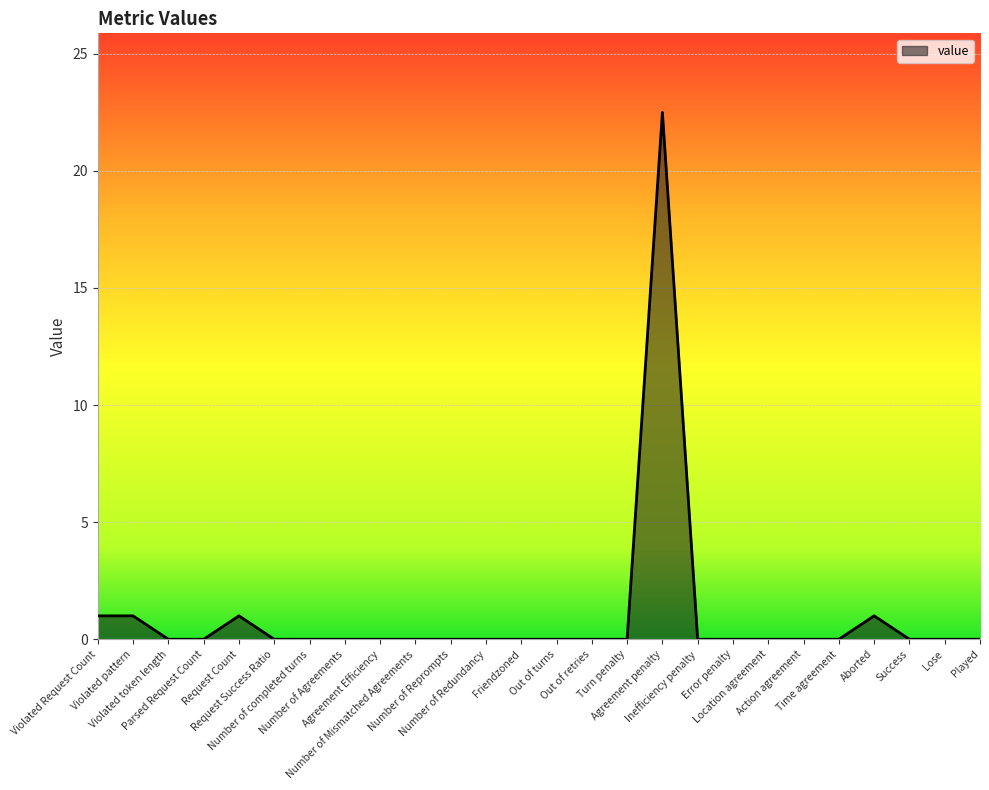

True or false: the data has more than 2 interior local peaks.

True